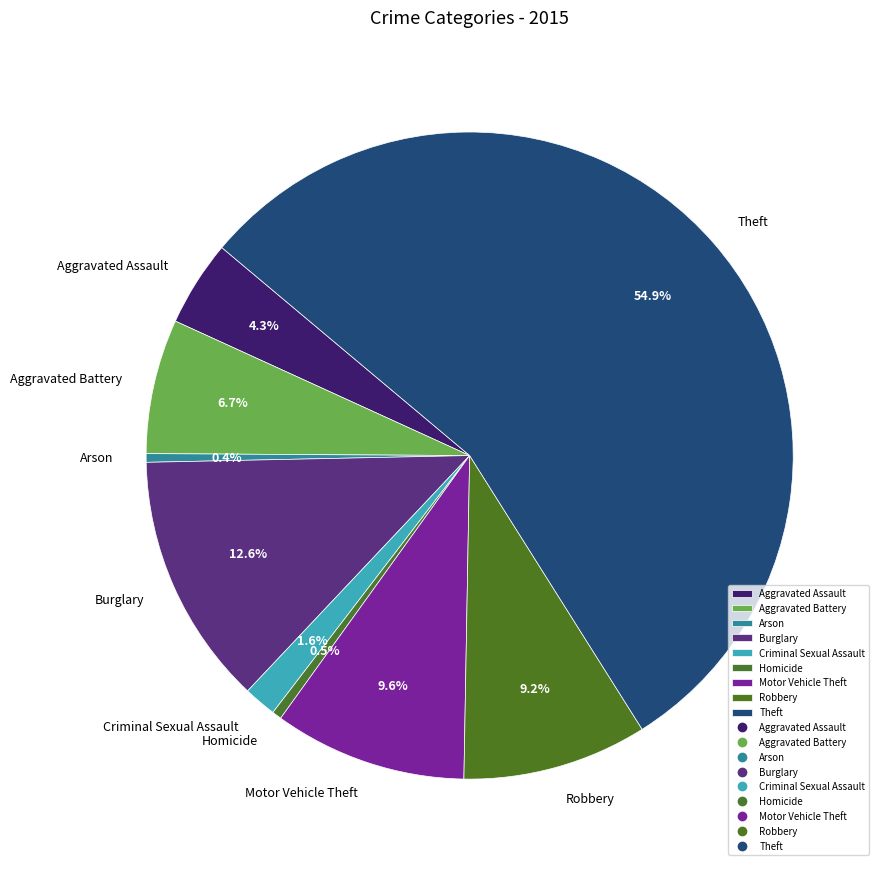

What is the ratio of the value at Motor Vehicle Theft to the value at Arson?

22.5